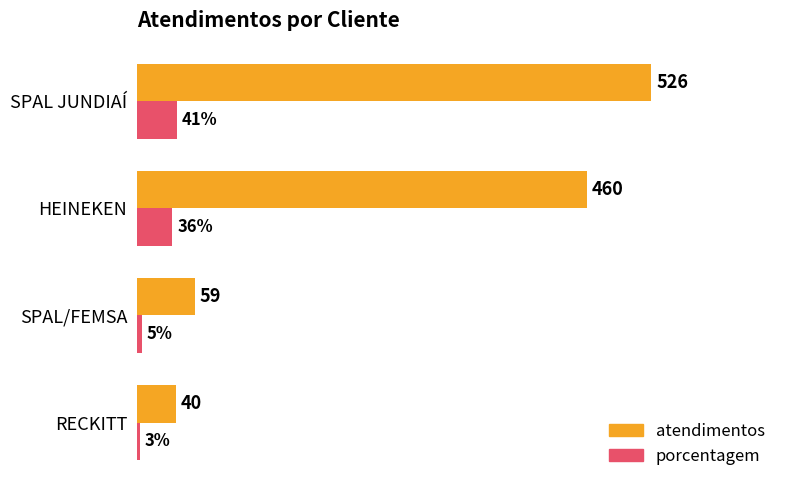

At which label does porcentagem reach its minimum?

RECKITT